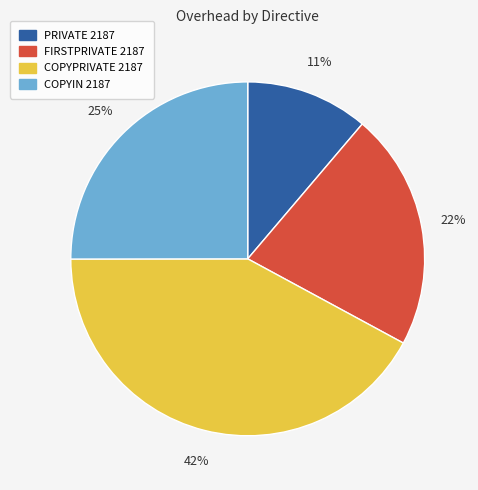

Count the number of slices in the pie.

4